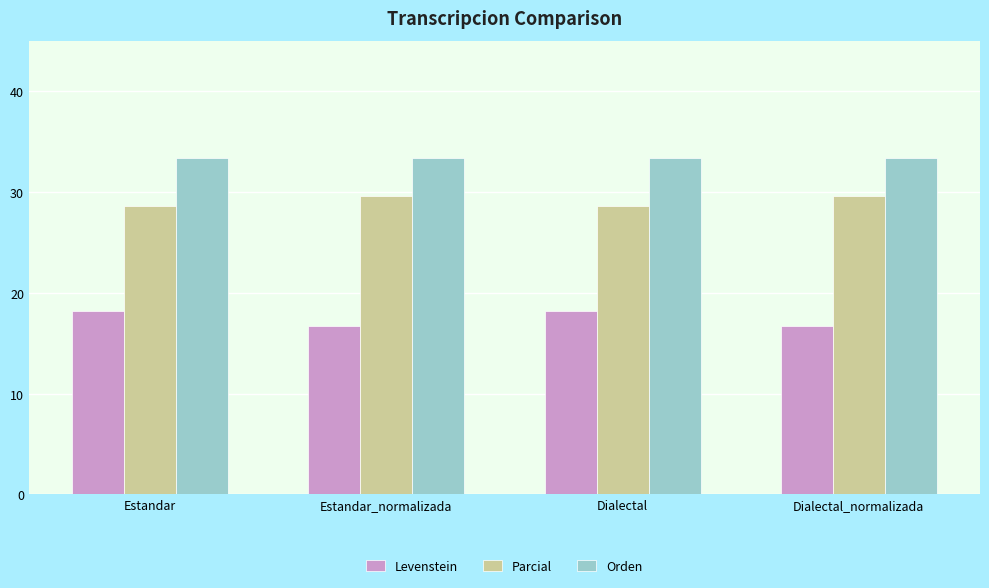

What are all the series names shown in the legend?

Levenstein, Parcial, Orden